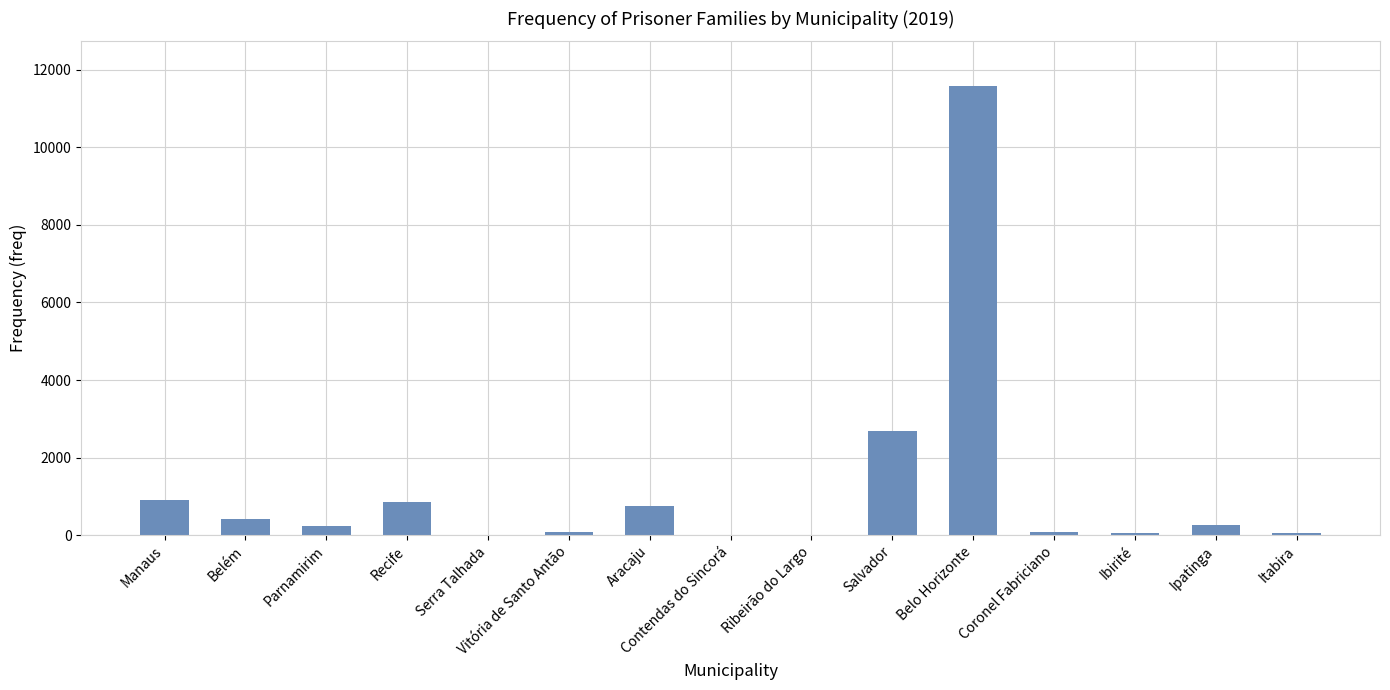

What is the greatest value displayed?

11578